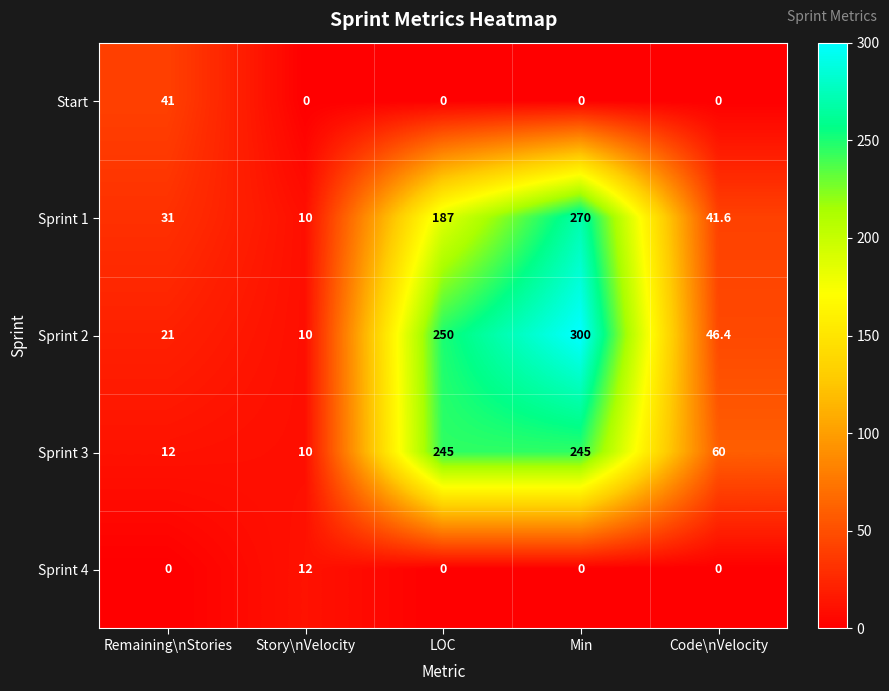

How many categories are shown in the chart?

5